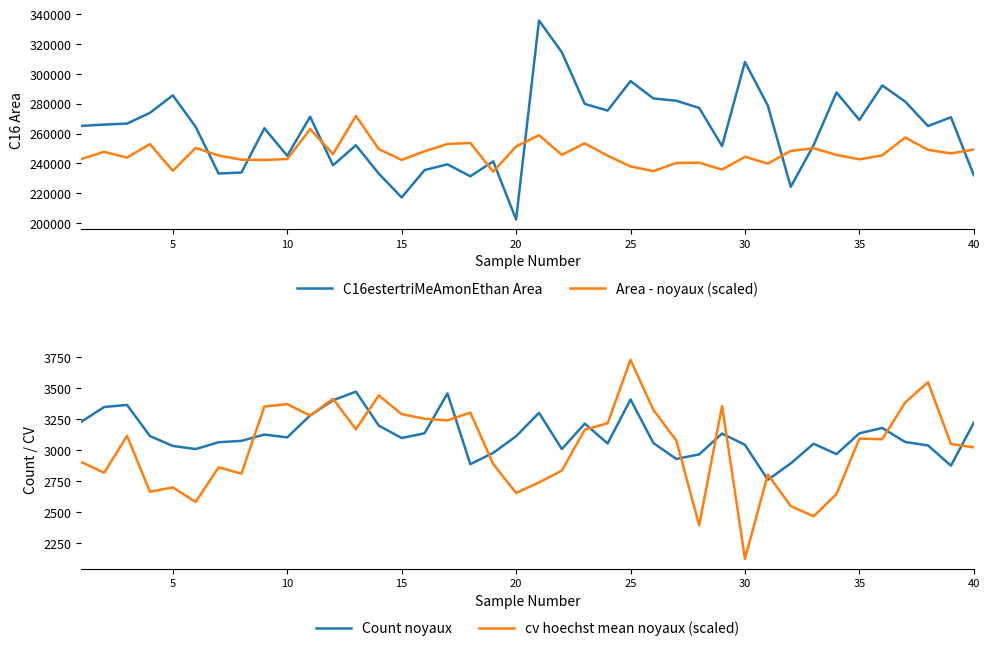

Reading right to left, list all the values displayed in this chart.

C16estertriMeAmonEthan Area: 232138.0	270968.0	265061.0	281510.0	292313.0	269191.0	287613.0	252227.0	224316.0	278746.0	308023.0	251645.0	277212.0	282044.0	283578.0	295267.0	275459.0	279912.0	314549.0	335847.0	202364.0	241378.0	231379.0	239403.0	235534.0	217194.0	233145.0	252215.0	238725.0	271316.0	245130.0	263611.0	233893.0	233238.0	264491.0	285660.0	273933.0	266706.0	266042.0	265188.0
Area - noyaux (scaled): 249357.0	246708.0	249096.0	257385.0	245460.0	242727.0	245712.0	250170.0	248397.0	239892.0	244422.0	235854.0	240516.0	240315.0	234840.0	238005.0	245205.0	253494.0	245724.0	258975.0	251340.0	234459.0	253725.0	253035.0	248145.0	242355.0	249633.0	271857.0	246228.0	263028.0	242979.0	242274.0	242532.0	245316.0	250422.0	235065.0	252948.0	243942.0	247791.0	242919.0
Count noyaux: 3222.0	2876.0	3039.0	3067.0	3180.0	3137.0	2969.0	3053.0	2894.0	2762.0	3044.0	3135.0	2967.0	2930.0	3058.0	3410.0	3055.0	3215.0	3010.0	3302.0	3113.0	2979.0	2888.0	3459.0	3137.0	3099.0	3199.0	3473.0	3403.0	3281.0	3104.0	3127.0	3076.0	3065.0	3010.0	3035.0	3115.0	3366.0	3349.0	3230.0
cv hoechst mean noyaux (scaled): 3023.6	3051.0	3549.2	3385.5	3089.2	3094.2	2646.8	2467.5	2550.2	2805.4	2124.3	3357.9	2394.4	3079.3	3325.3	3729.6	3218.1	3165.8	2836.3	2740.8	2655.4	2889.5	3304.1	3240.9	3254.5	3291.6	3442.9	3169.4	3415.5	3279.7	3372.5	3352.8	2811.6	2862.2	2583.2	2700.3	2665.7	3116.7	2818.8	2905.6